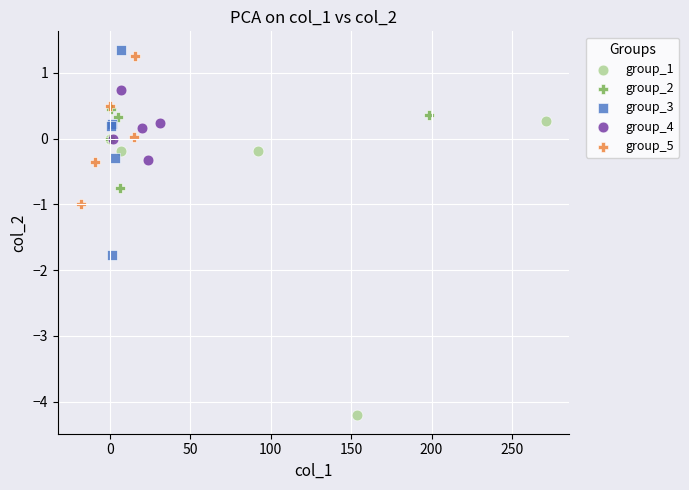

Which series has the largest Y range (max minus min)?

group_1